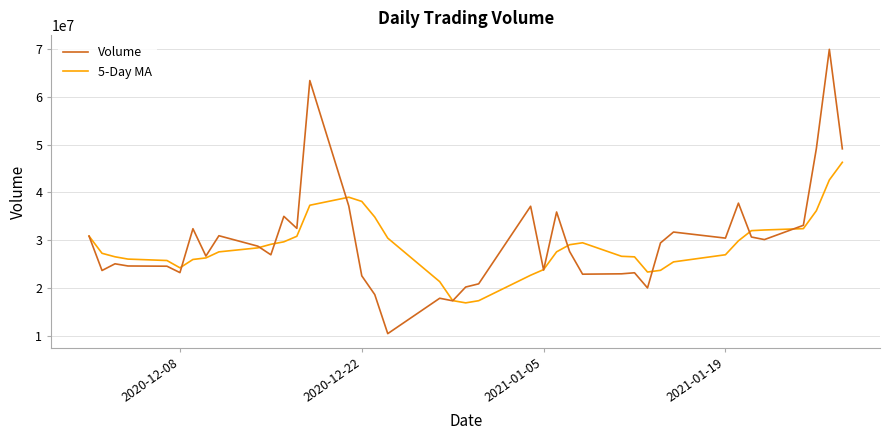

In Volume, how many points are lower than both neighbors (excluding endpoints)?

12